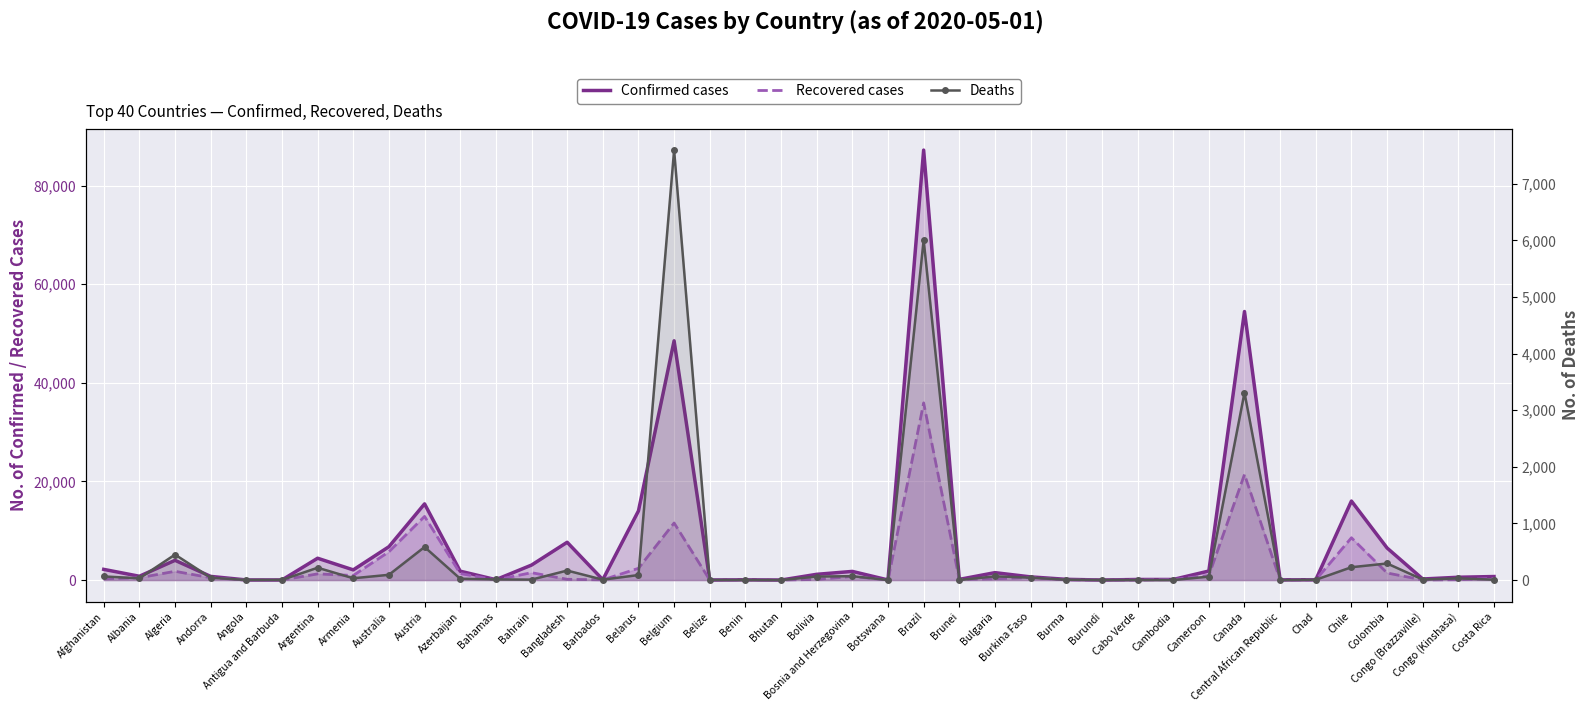

What is the label of the 1st point from the right?

Costa Rica